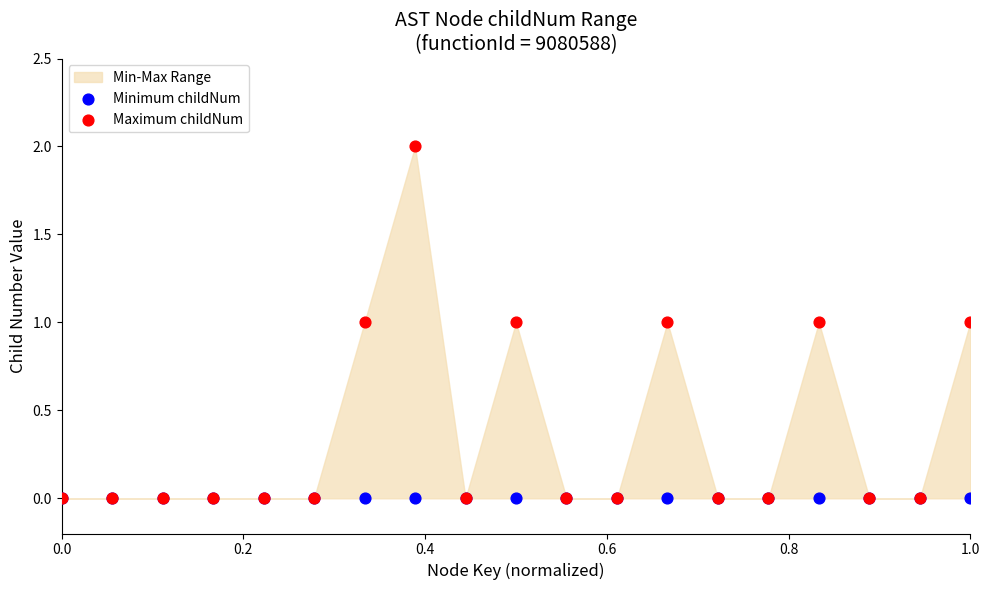

Which series reaches the maximum Y coordinate?

Maximum childNum